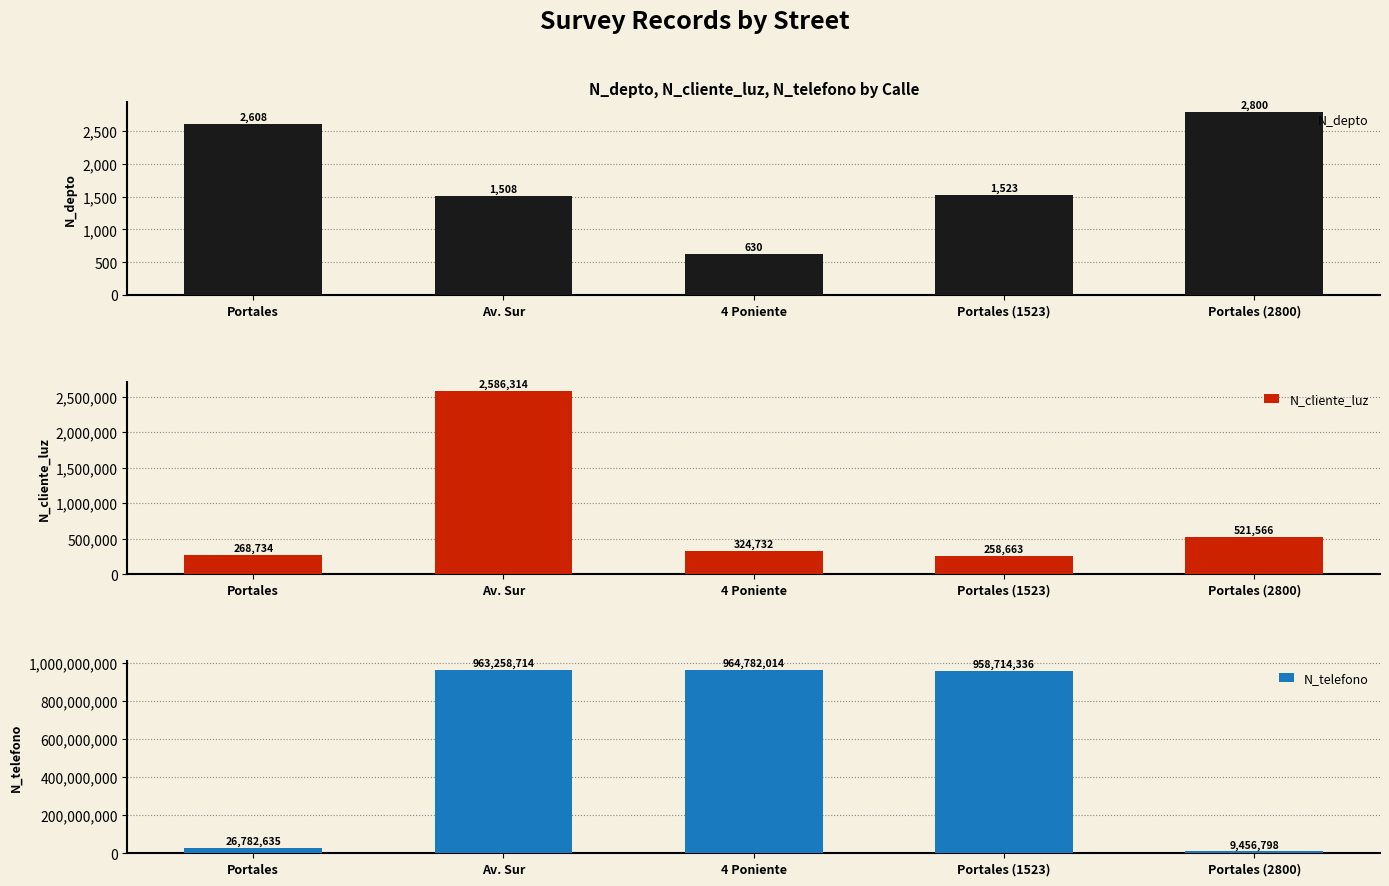

Between 4 Poniente and Portales (2800), which series saw the biggest shift?

N_telefono